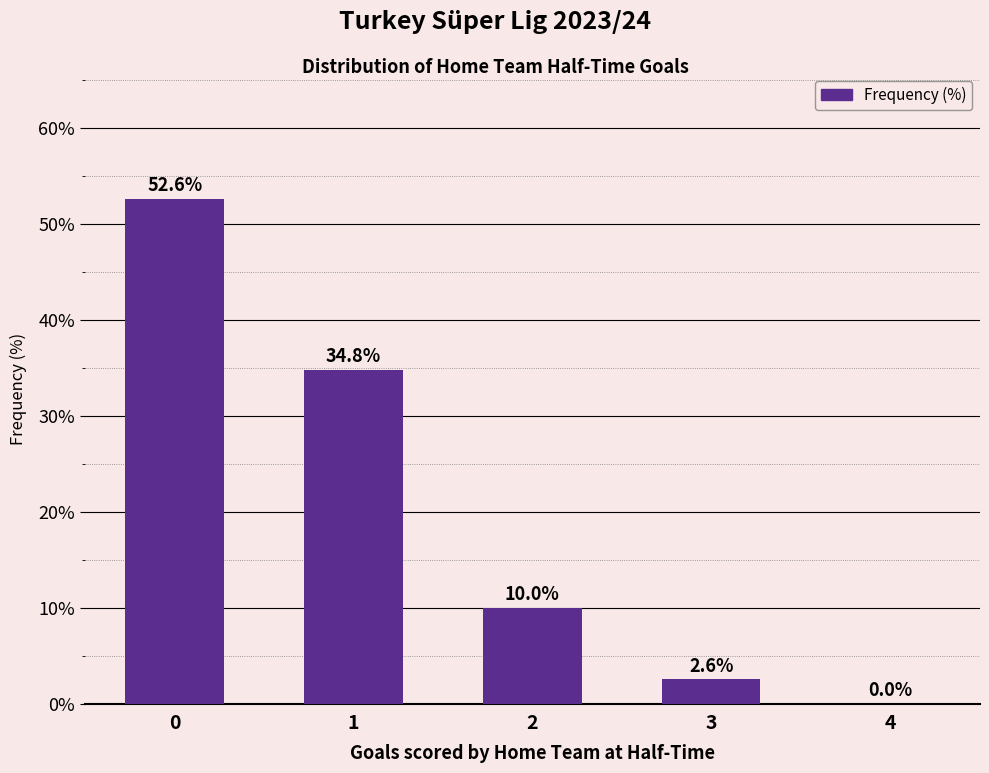

Reading left to right, what are all the values shown in this chart?

52.6	34.8	10.0	2.6	0.0